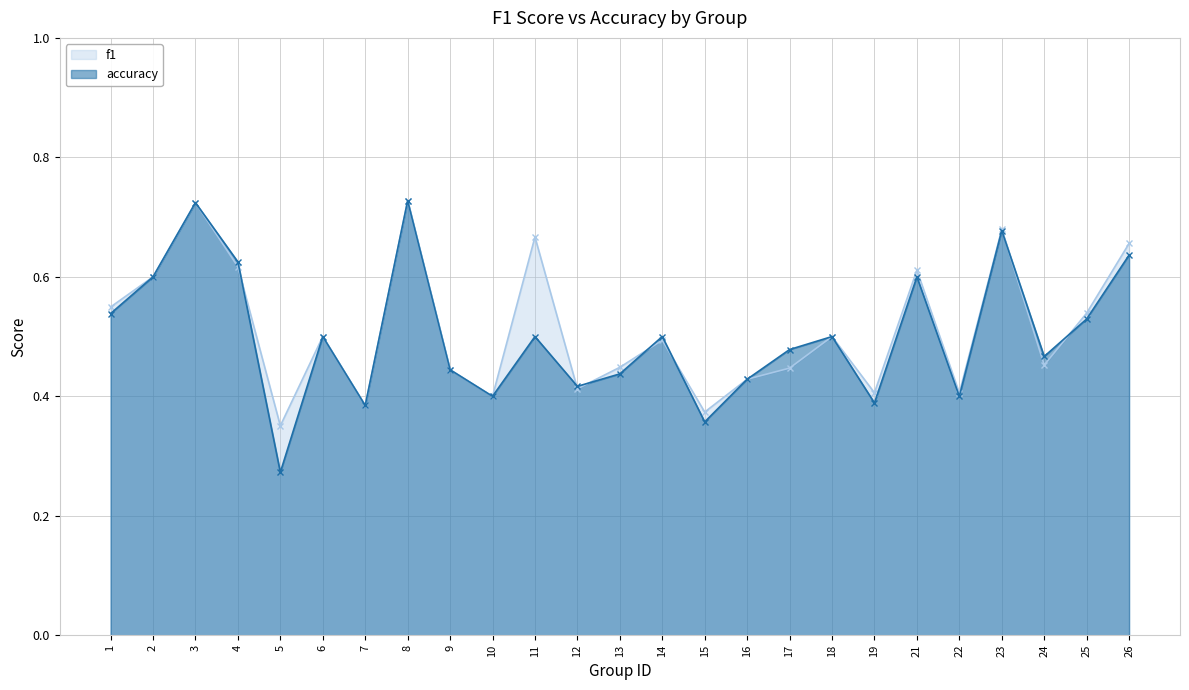

What is the value of the f1 point at the 22nd from the left?

0.7